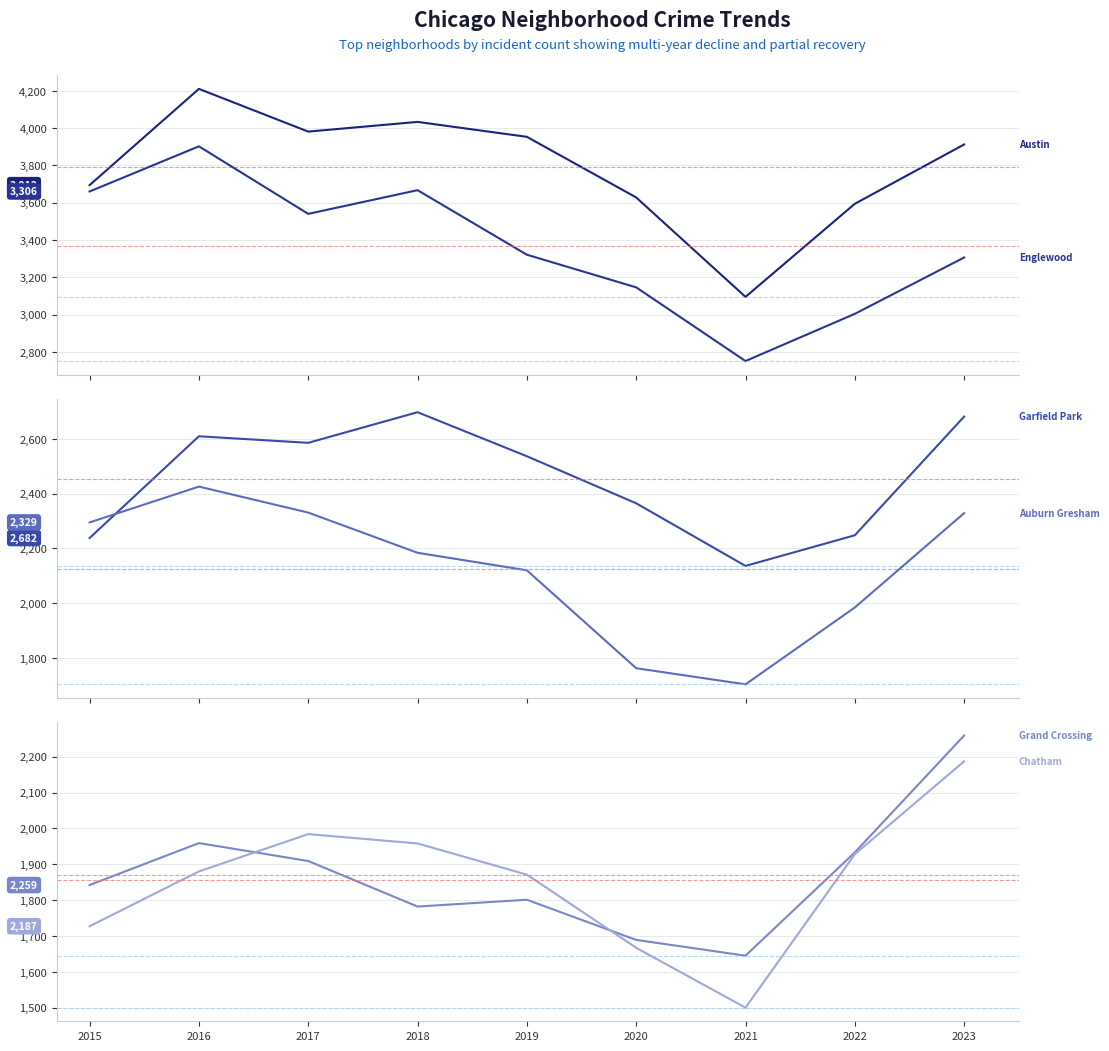

Reading left to right, extract all data points from this chart.

Austin: 3694	4210	3981	4033	3953	3628	3095	3594	3912
Englewood: 3660	3902	3540	3667	3321	3146	2751	3004	3306
Garfield Park: 2238	2610	2586	2698	2537	2365	2136	2248	2682
Auburn Gresham: 2295	2426	2331	2184	2120	1762	1703	1984	2329
Grand Crossing: 1842	1959	1909	1782	1801	1689	1645	1933	2259
Chatham: 1727	1880	1984	1958	1871	1667	1500	1928	2187